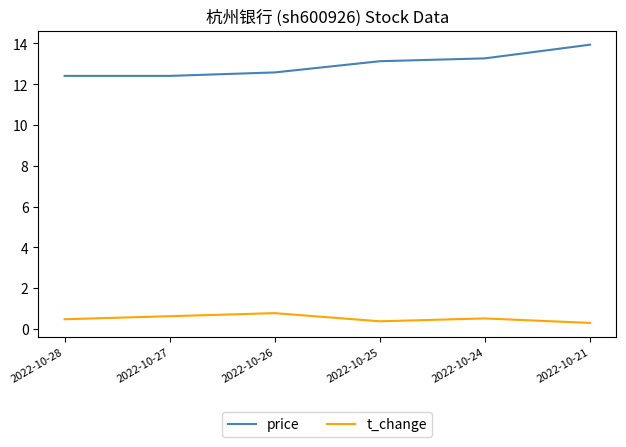

What are all the series names shown in the legend?

price, t_change